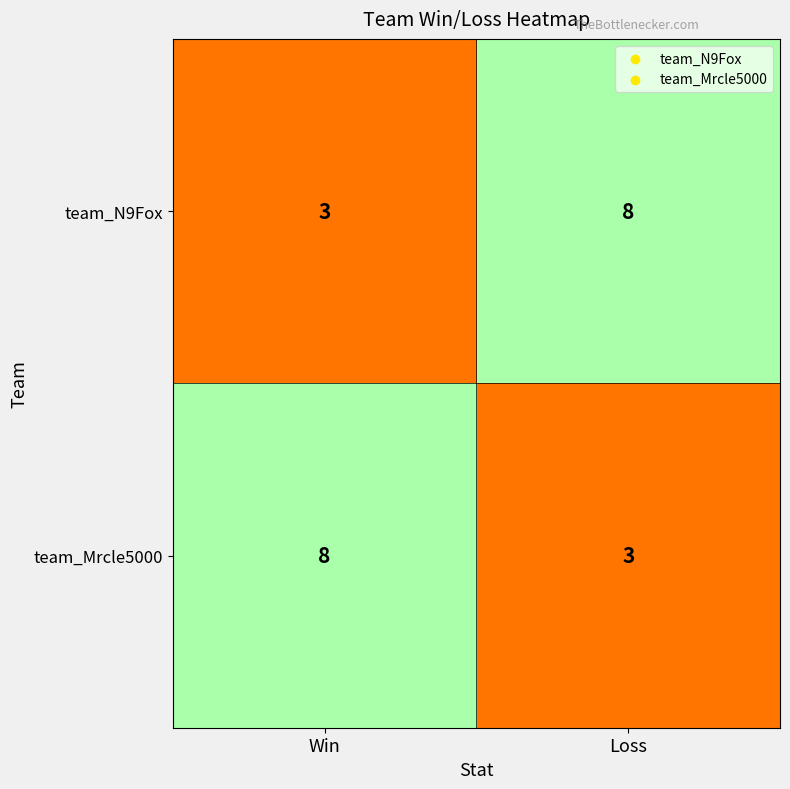

List the labels in order of team_N9Fox value, smallest first.

Win, Loss